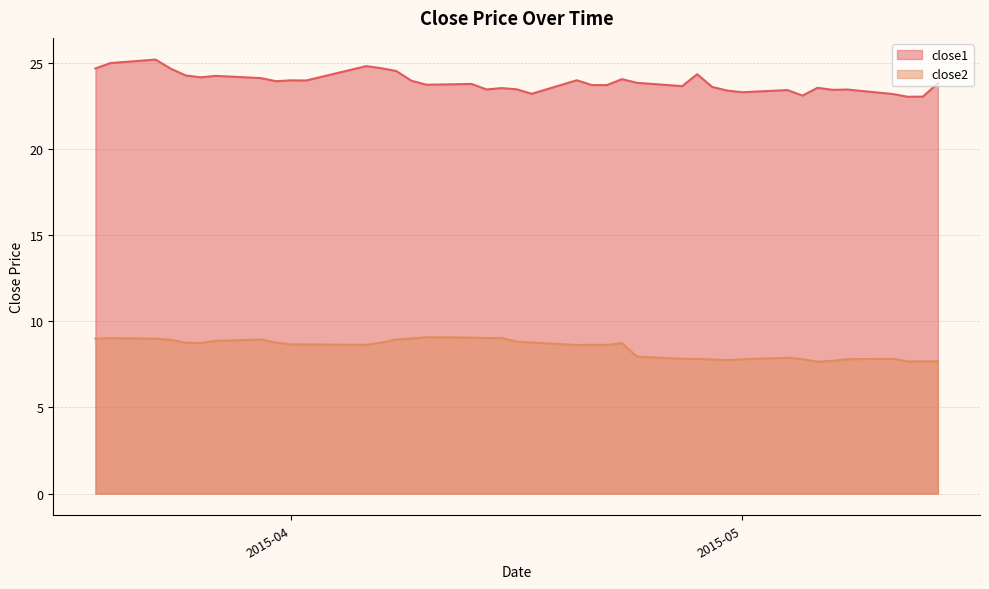

Between 2015-03-20 and 2015-04-06, which is larger?

2015-03-20